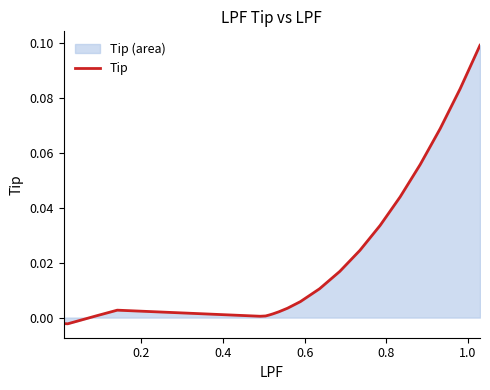

How many lines are shown in the chart?

1